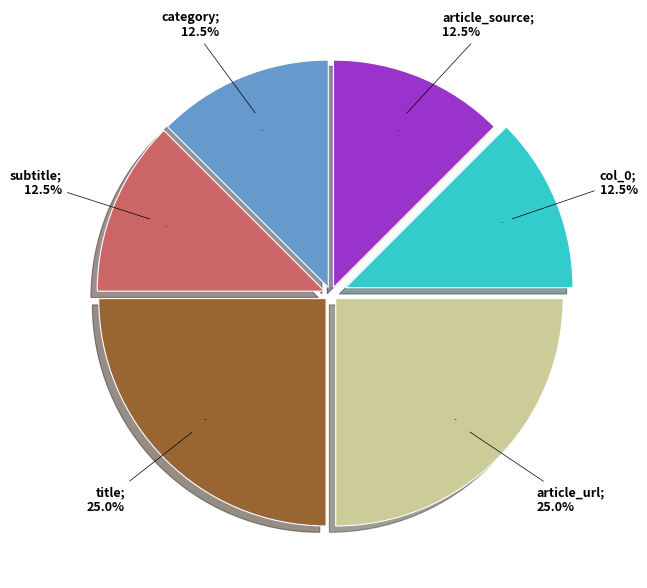

To the nearest percent, what percentage of the pie is article_url?

25%